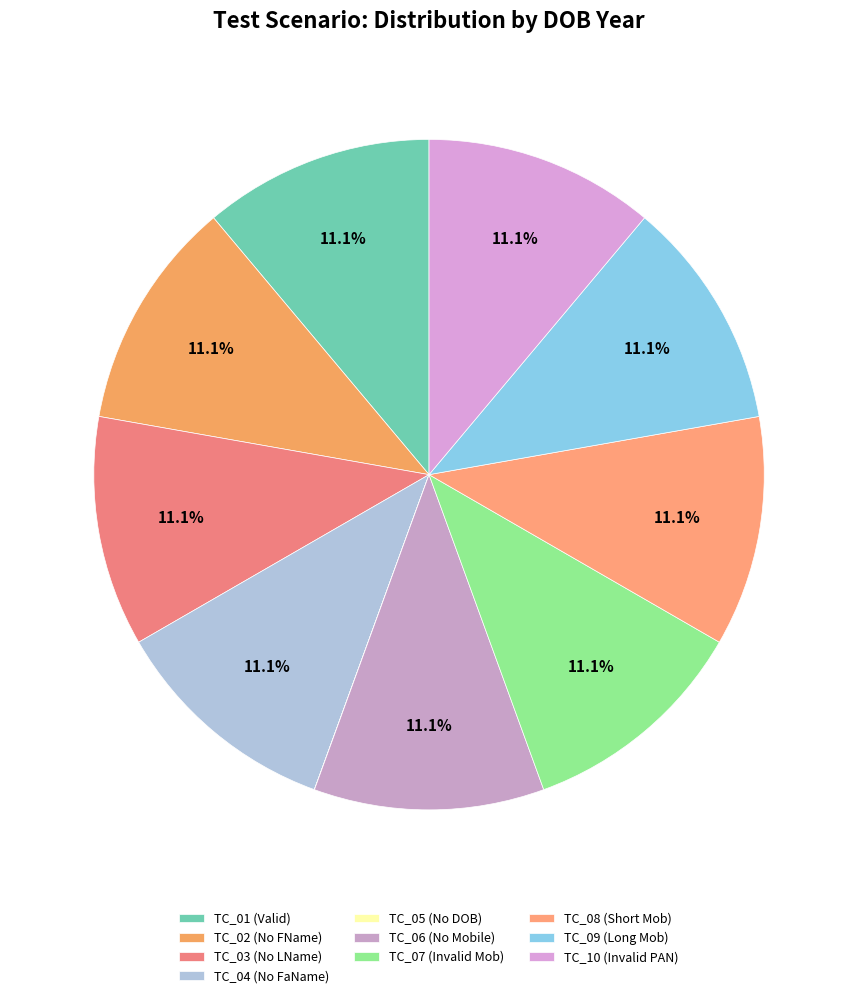

Combined, what portion of the pie is TC_10 and TC_06?

22.2%